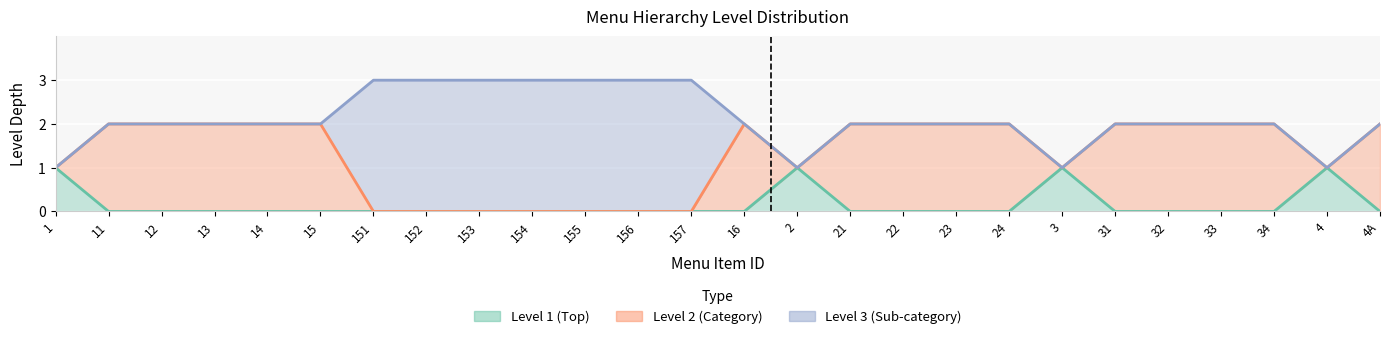

How many distinct data groups are displayed?

3